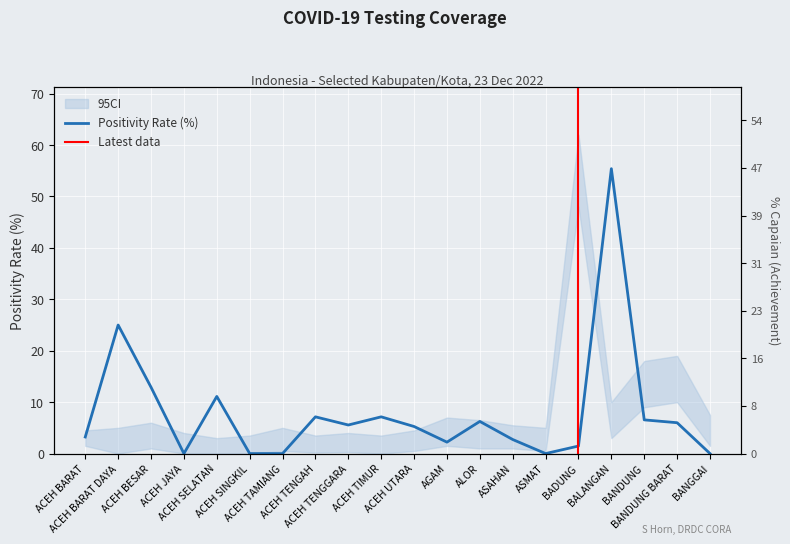

What is the total value across all series at ASMAT?

2.1